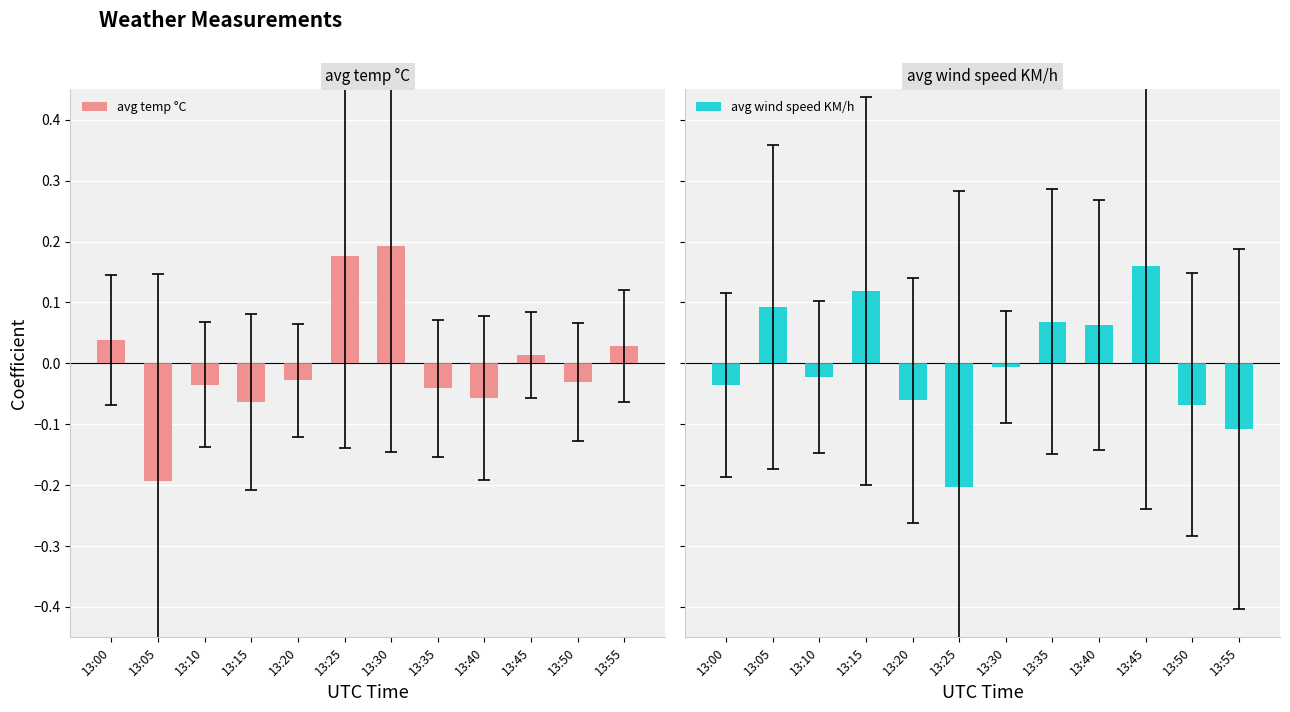

Between 13:25 and 13:45, which is larger?

13:25